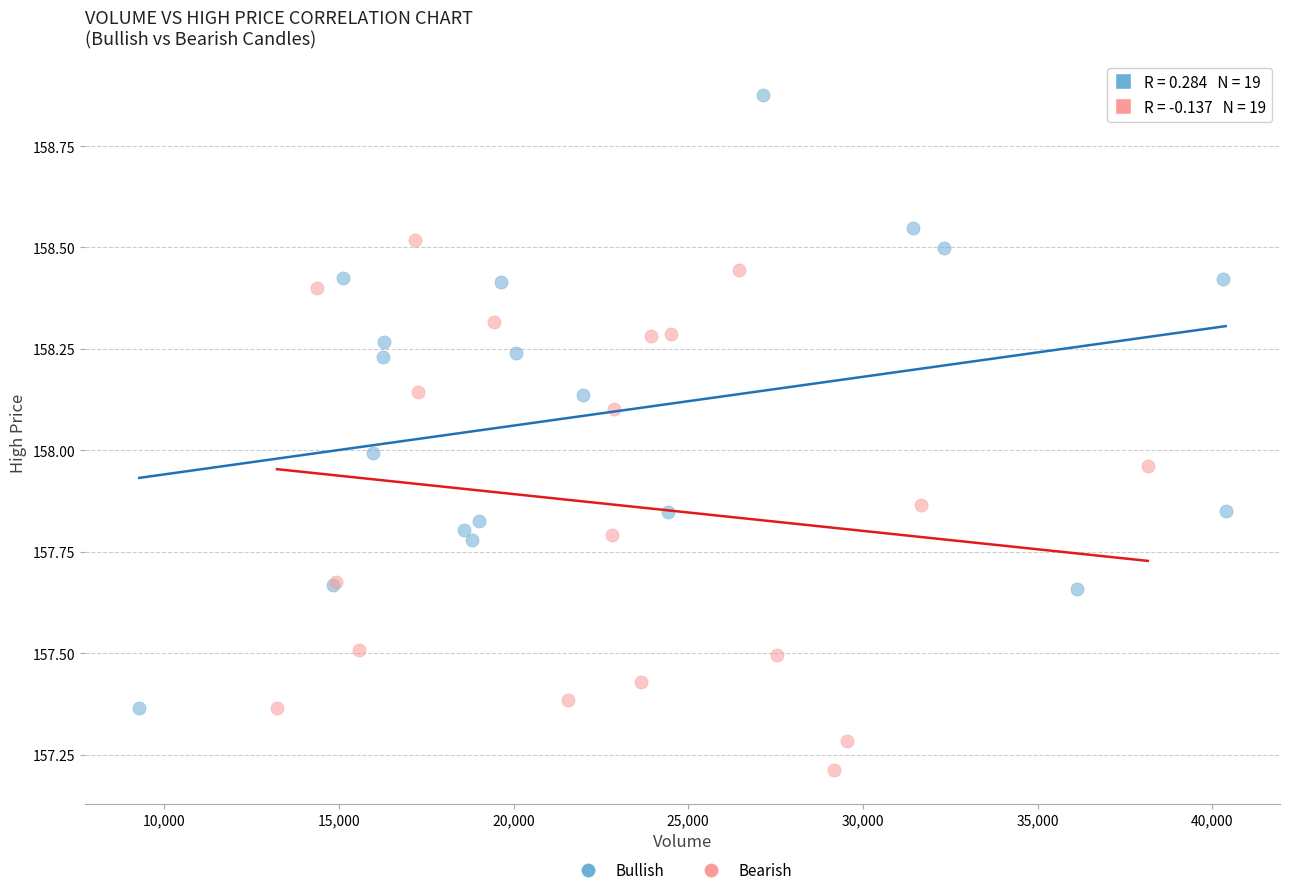

What are all the series names shown in the legend?

Bullish, Bearish